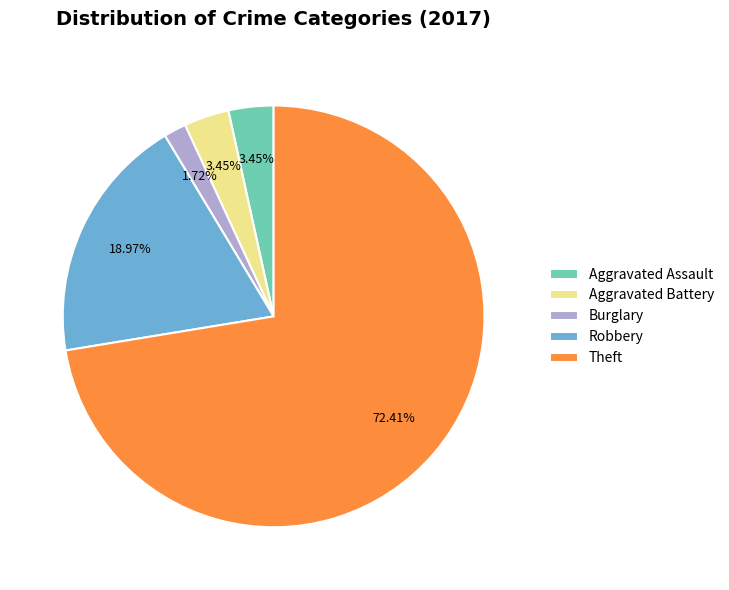

Which has a higher value, Theft or Aggravated Battery?

Theft